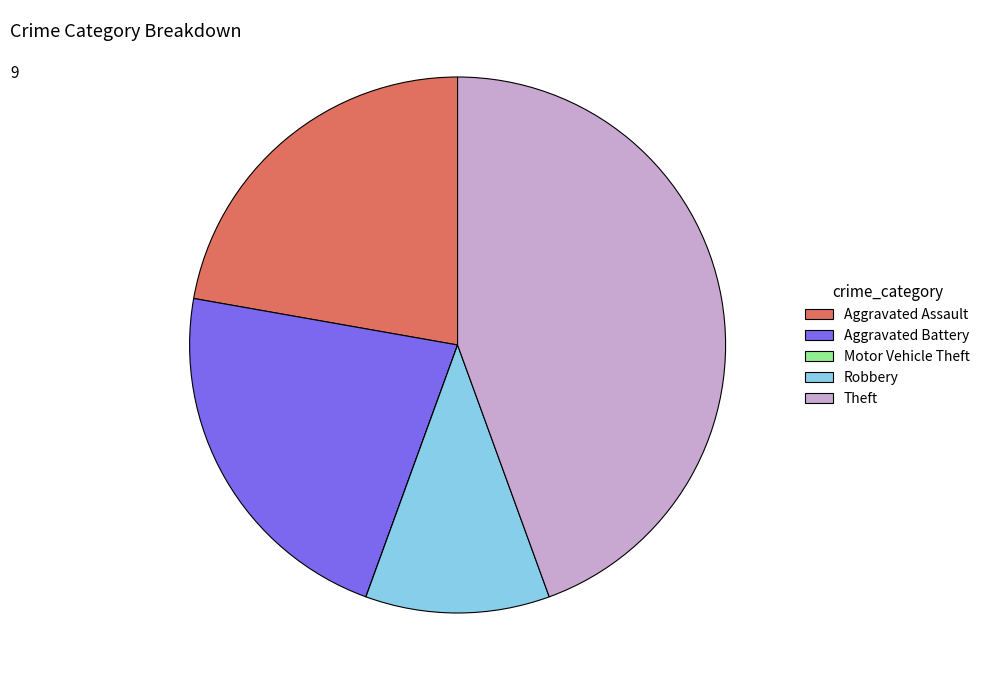

Is it true that Robbery is 11% of the pie?

True